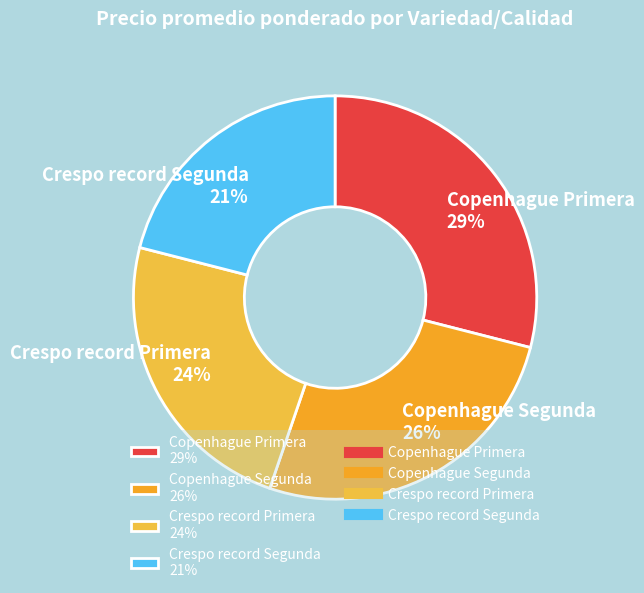

To the nearest percent, what portion does Copenhague Segunda represent?

26%